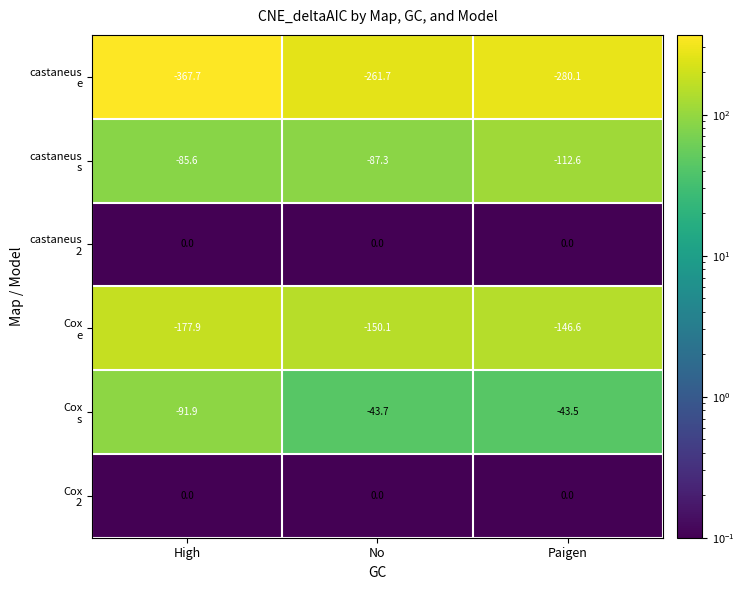

What is the greatest value displayed?

0.0